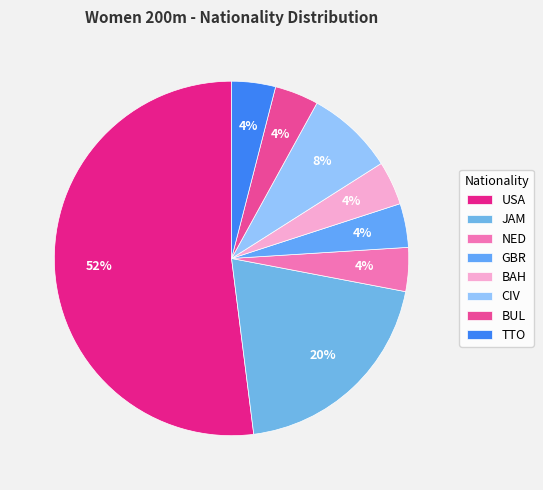

Which category has the smallest portion of the pie?

NED